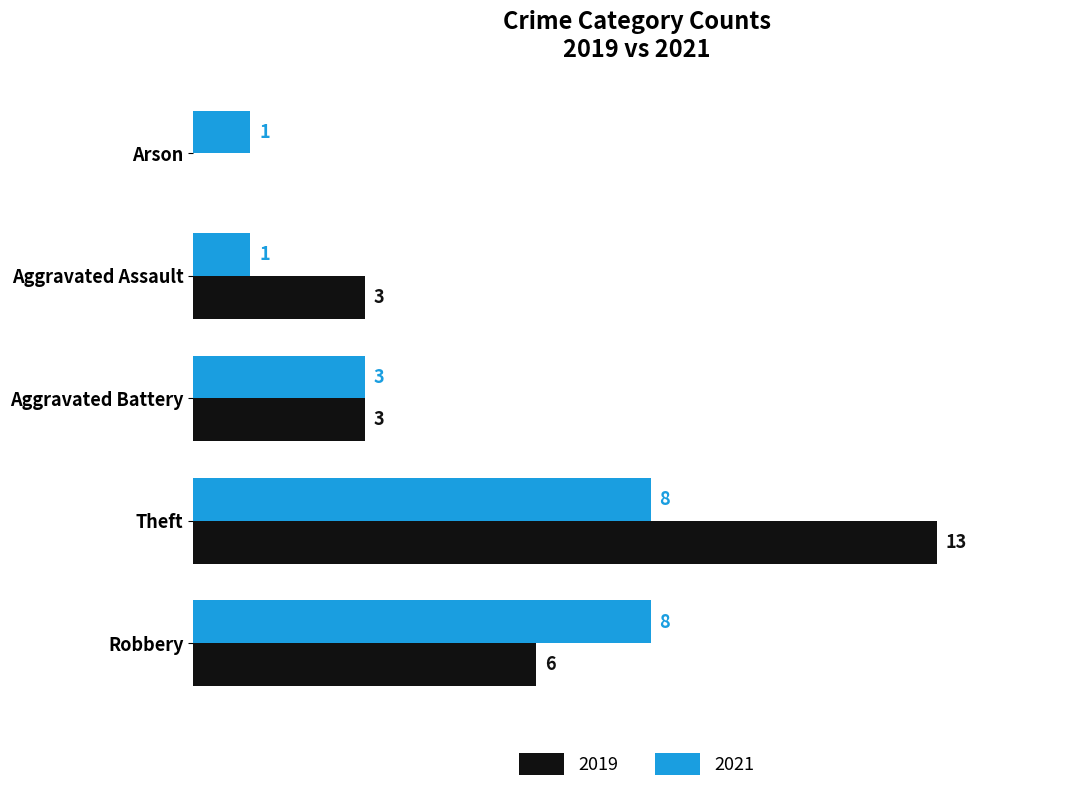

Is the value of 2019 at Robbery greater than the value of 2021 at Aggravated Assault?

Yes